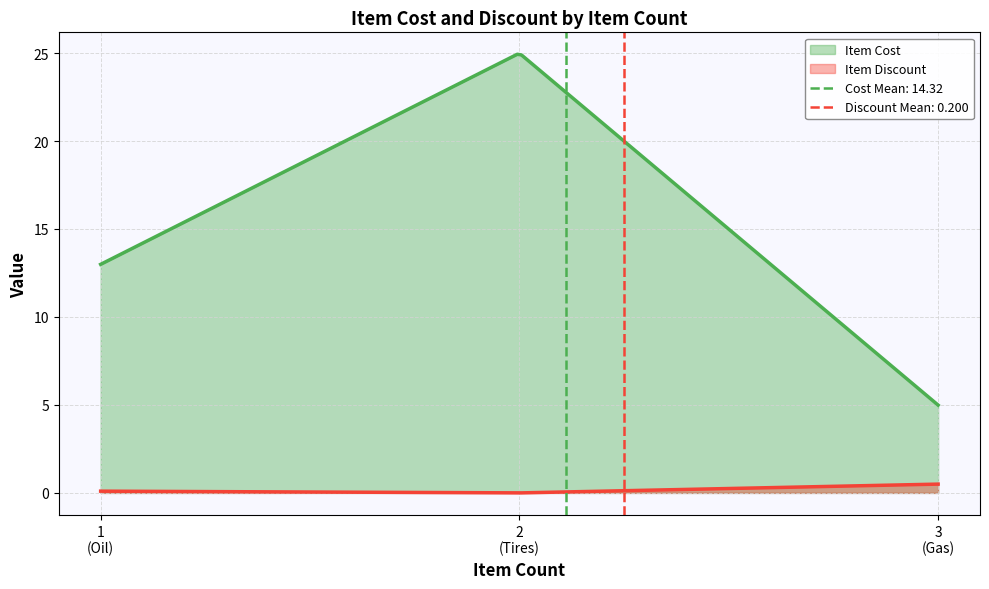

Does the chart have visible grid lines?

Yes